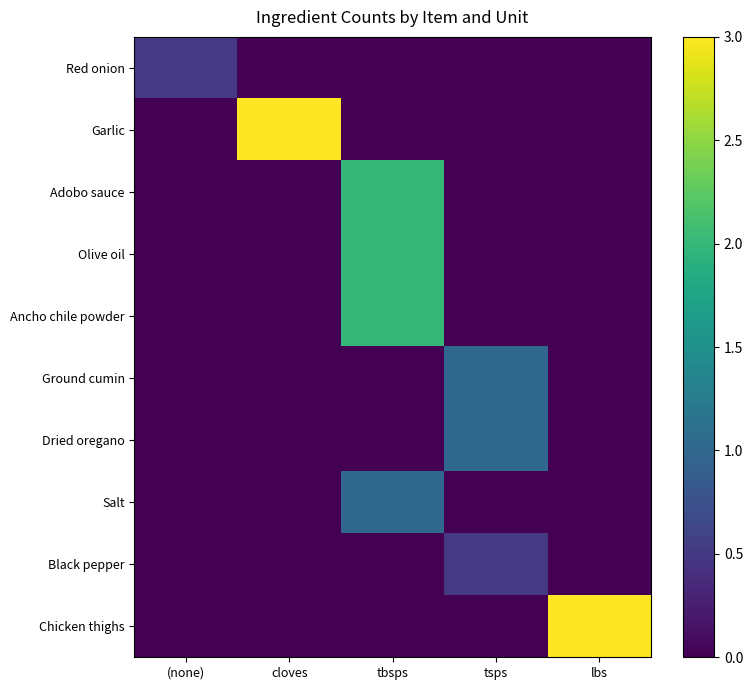

What is the spread (max minus min) of values at lbs?

3.0